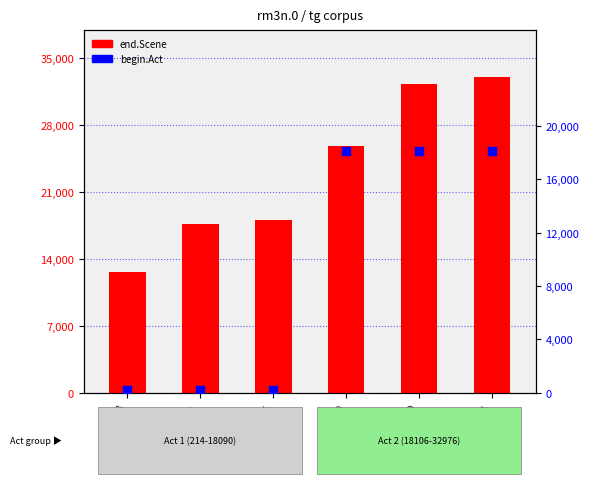

What is the total value across all series at 25799?

50355